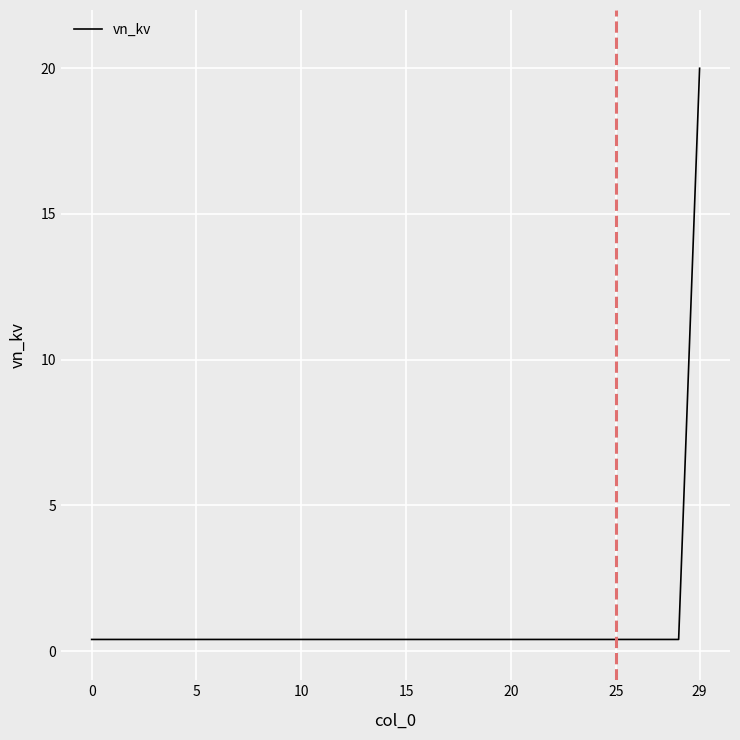

What is the difference between the maximum and minimum values?

19.6